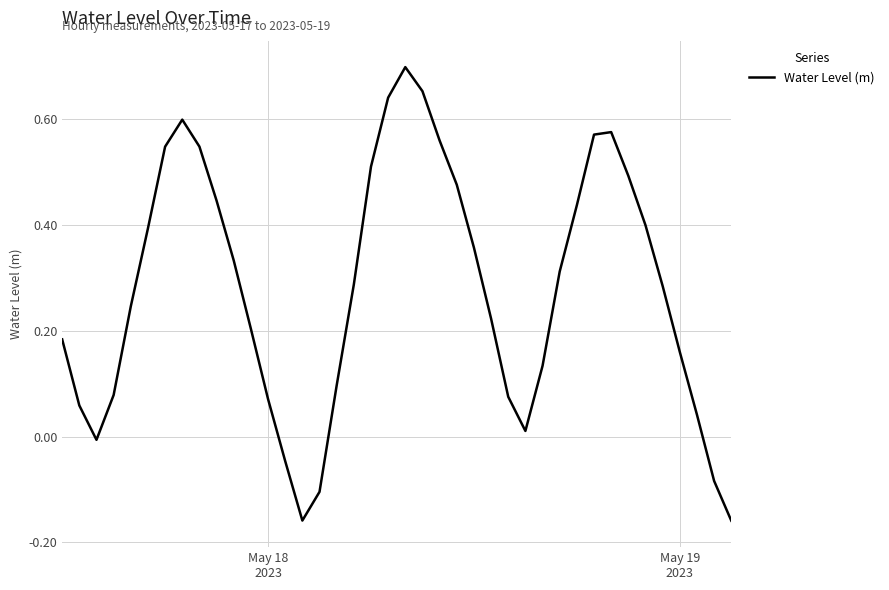

Count the number of categories in the chart.

40